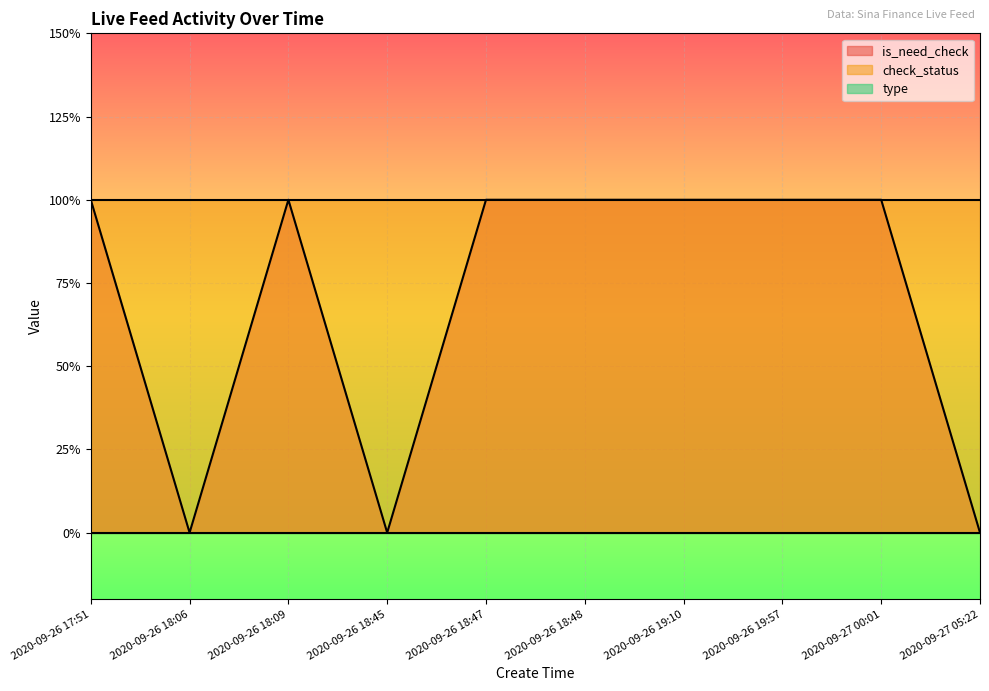

Count the is_need_check values in the range 0 to 1.

10